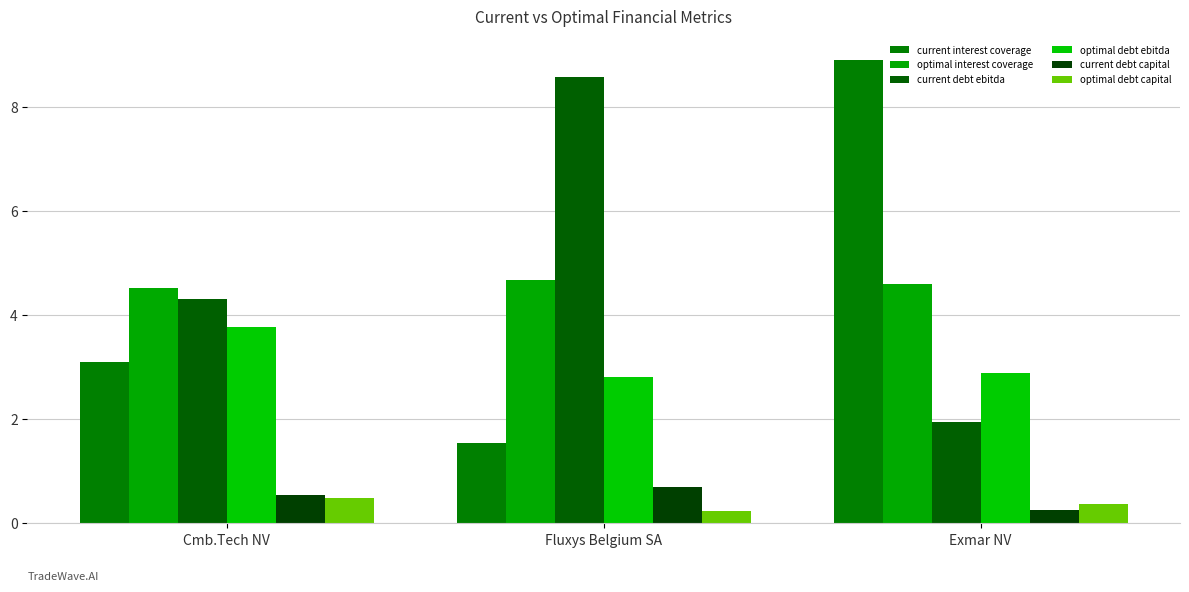

What is the sum of all optimal interest coverage values?

13.8